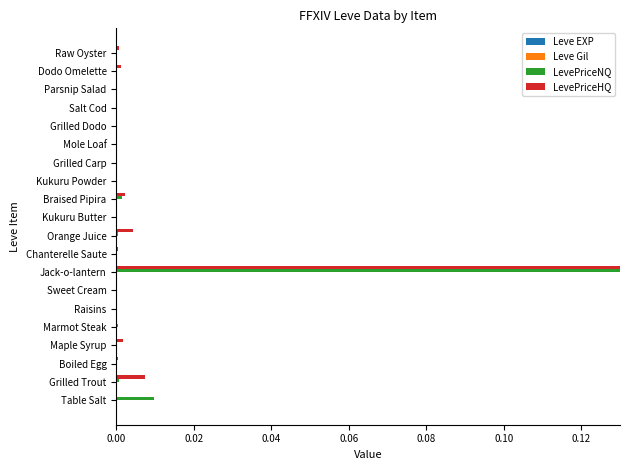

Which category has the highest value across all series?

Jack-o-lantern